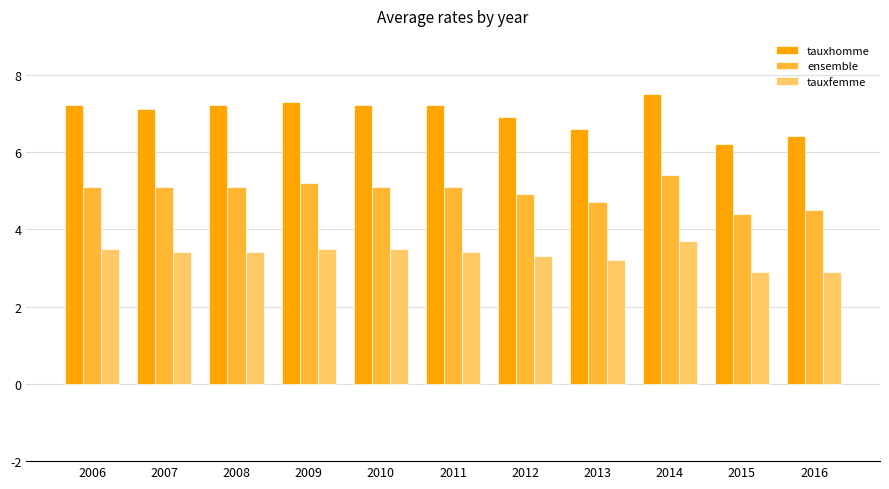

What is the value of the ensemble bar at the 6th from the left?

5.1